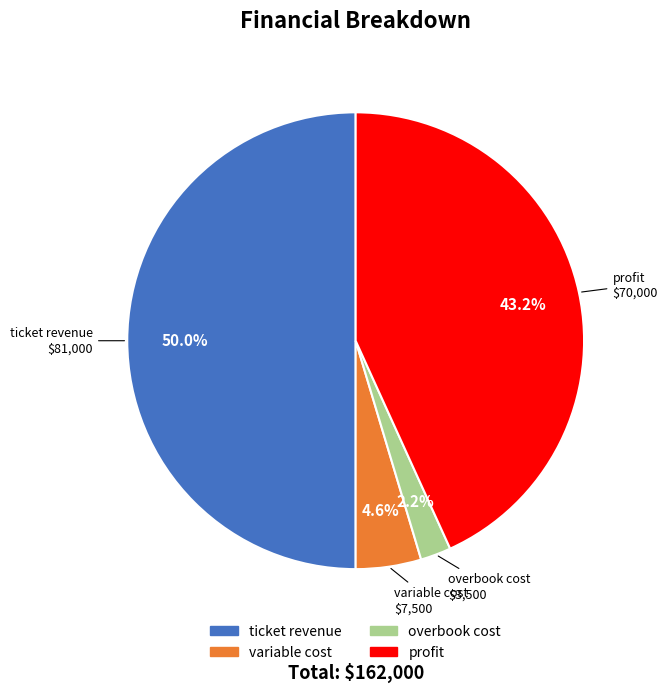

What portion of the pie excludes overbook cost?

97.8%